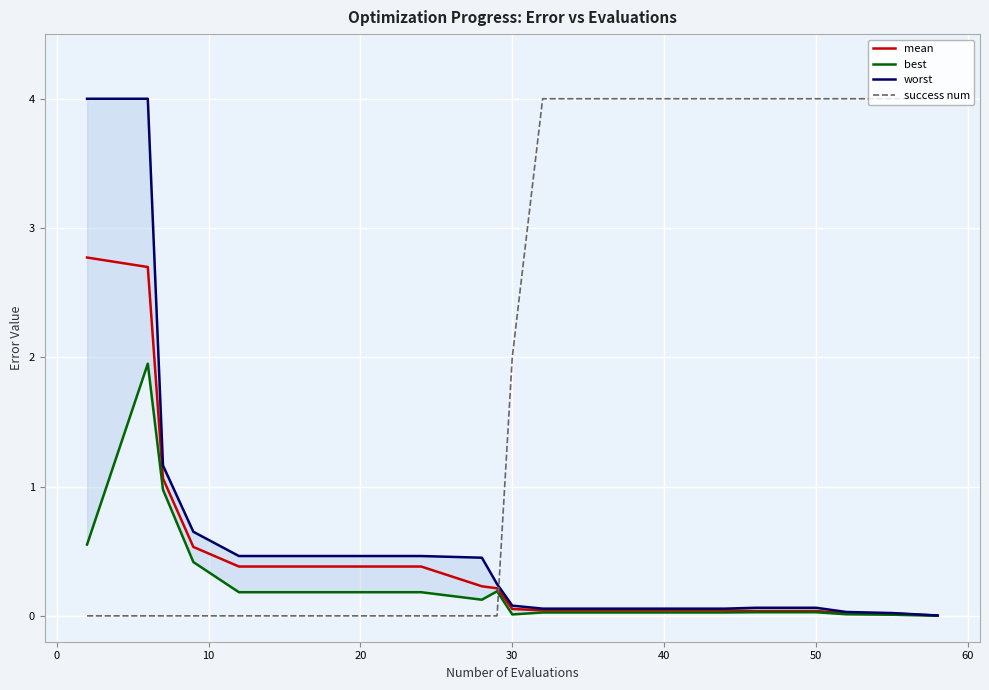

List the series in order of their peak value, highest first.

success num, worst, mean, best